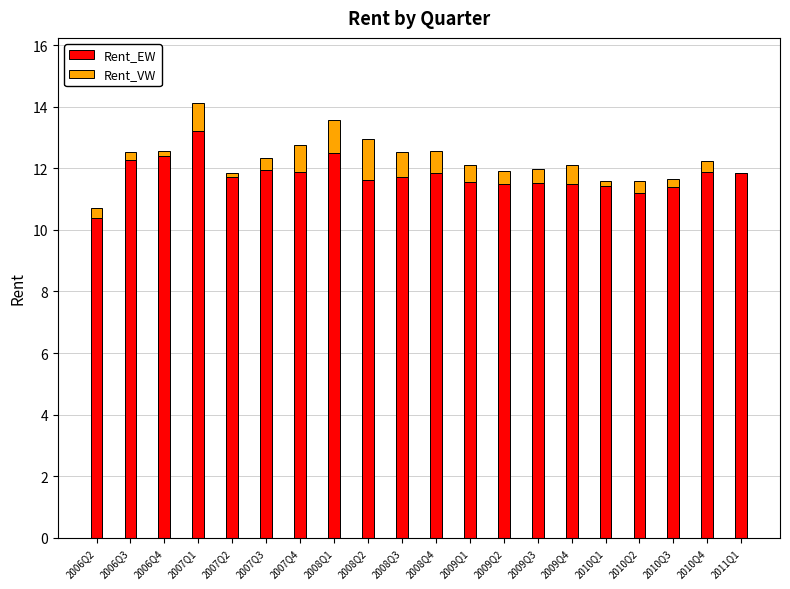

What are all the series names shown in the legend?

Rent_EW, Rent_VW